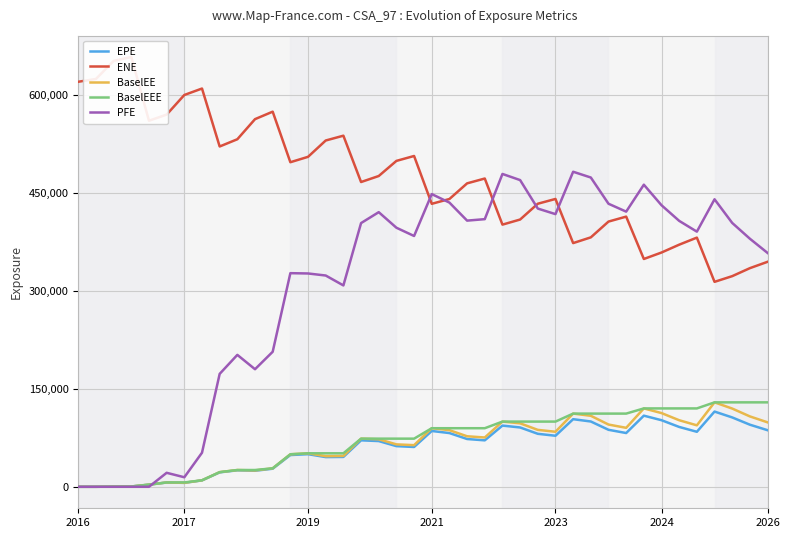

At which label does EPE first exceed 71103?

16